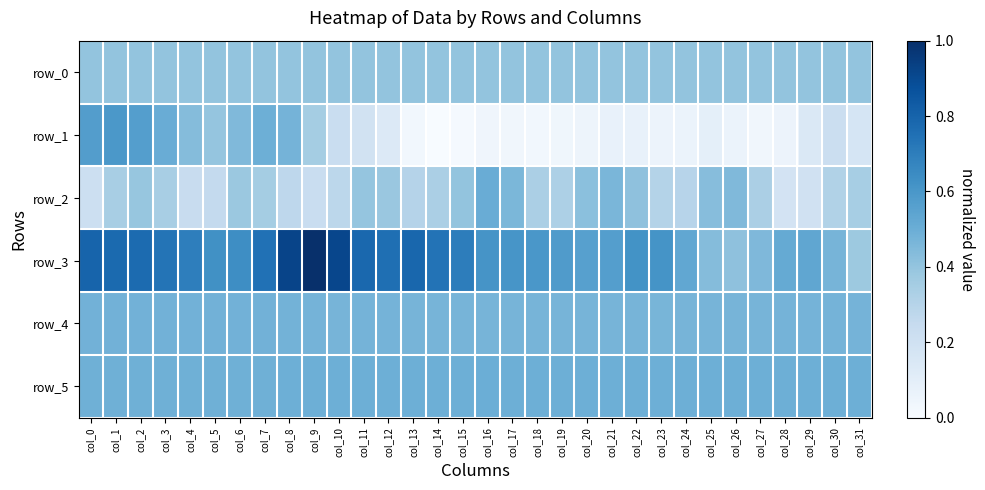

What is the average value of the row_0 series?

0.4